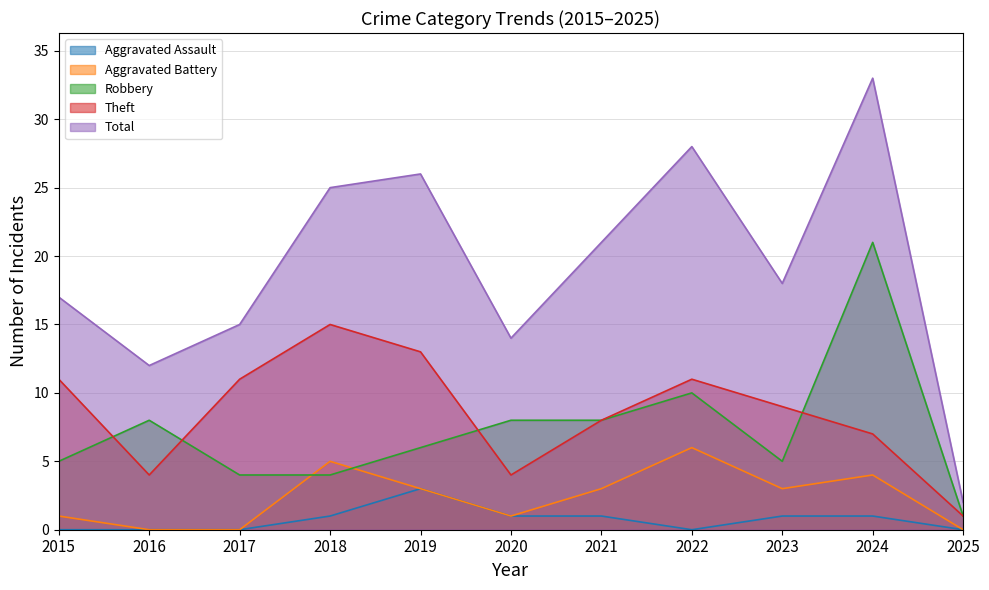

Where is the first local maximum for Total?

2019